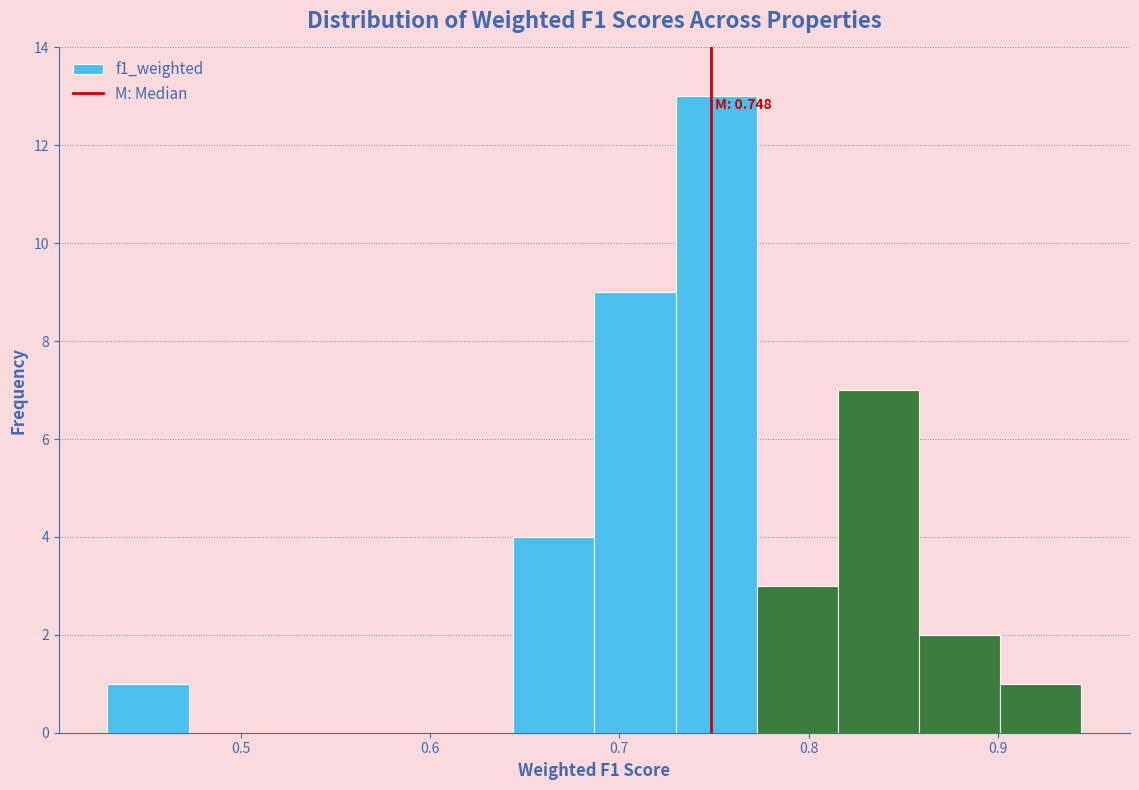

Which range on the x-axis has the tallest bar?

0.73 to 0.77